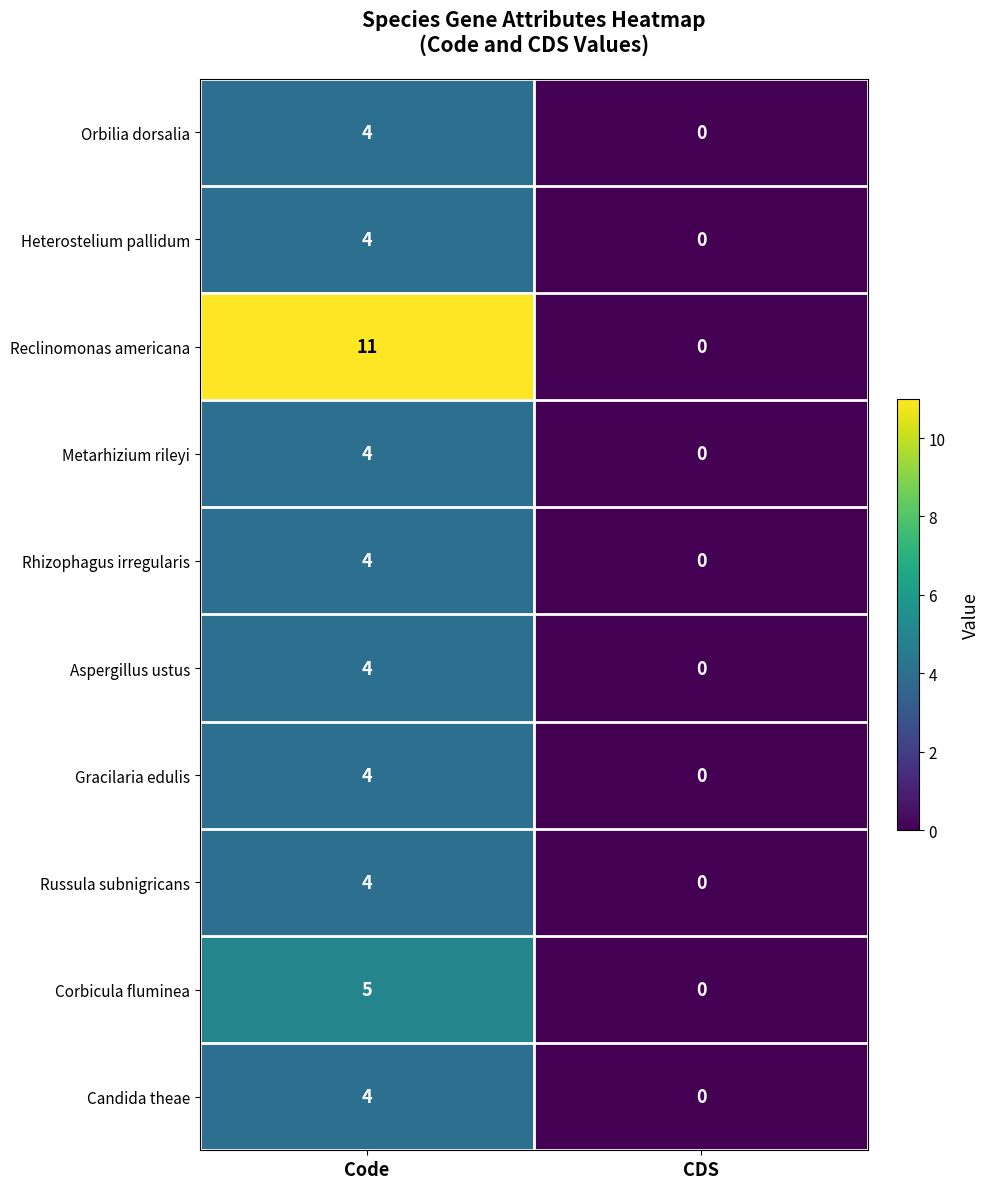

Which series changed the most between Code and CDS?

Reclinomonas americana